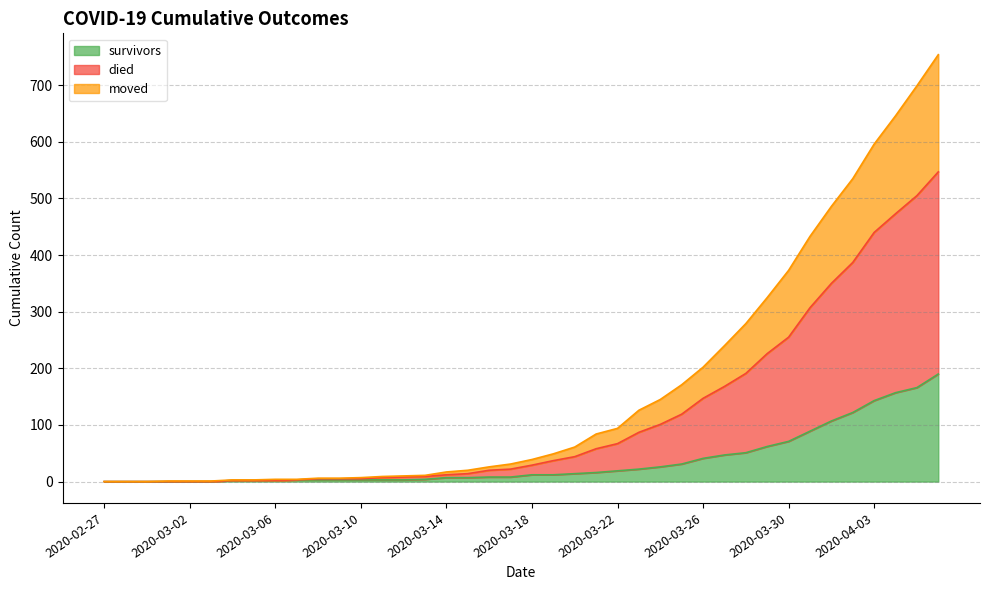

What is the sum of all moved values?

4654